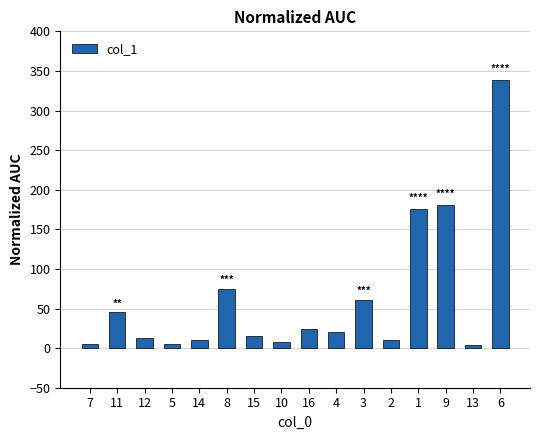

What is the average value?

61.9